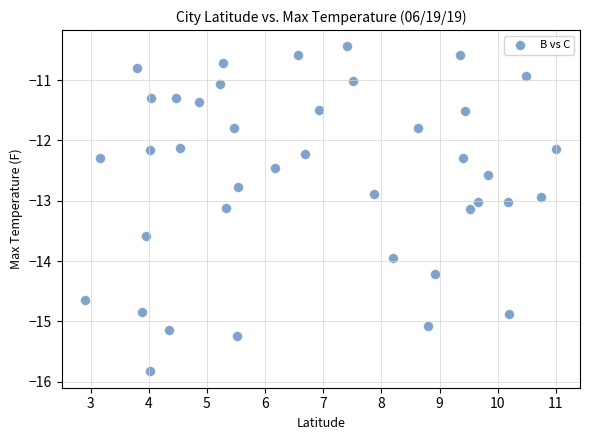

What is the range of X values (max minus min)?

8.1